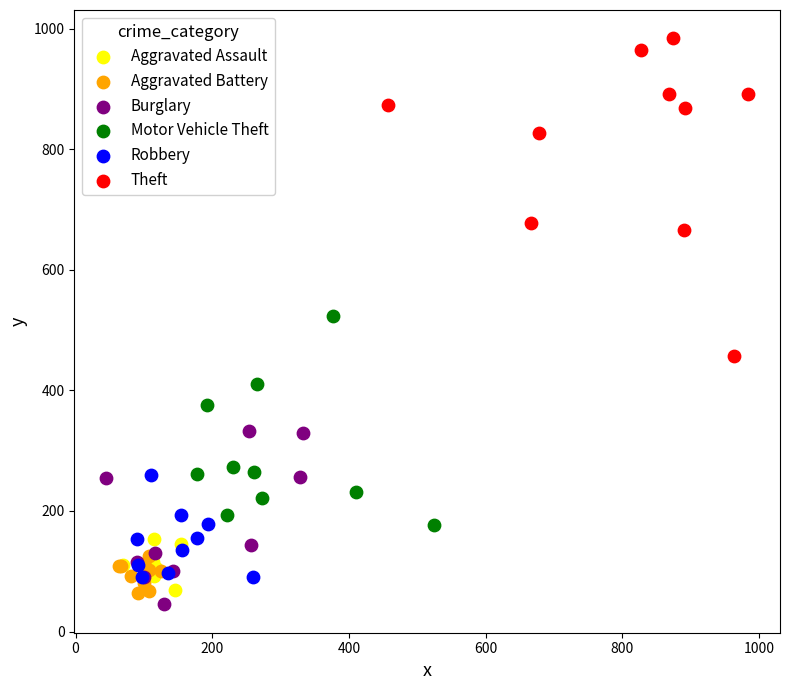

Which series reaches the maximum Y coordinate?

Theft